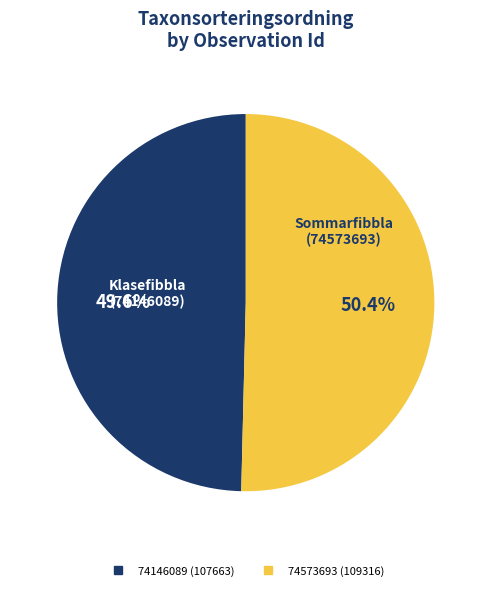

What is the largest slice in the pie chart?

74573693